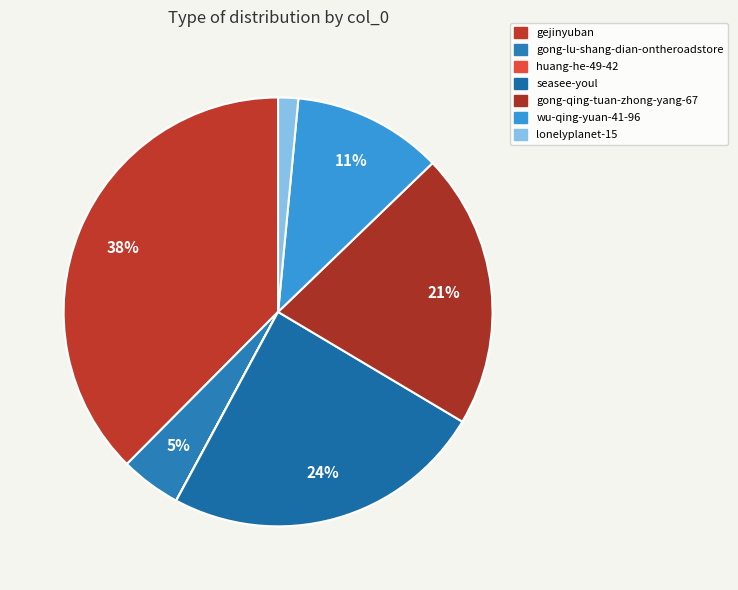

Which slice is the largest?

gejinyuban